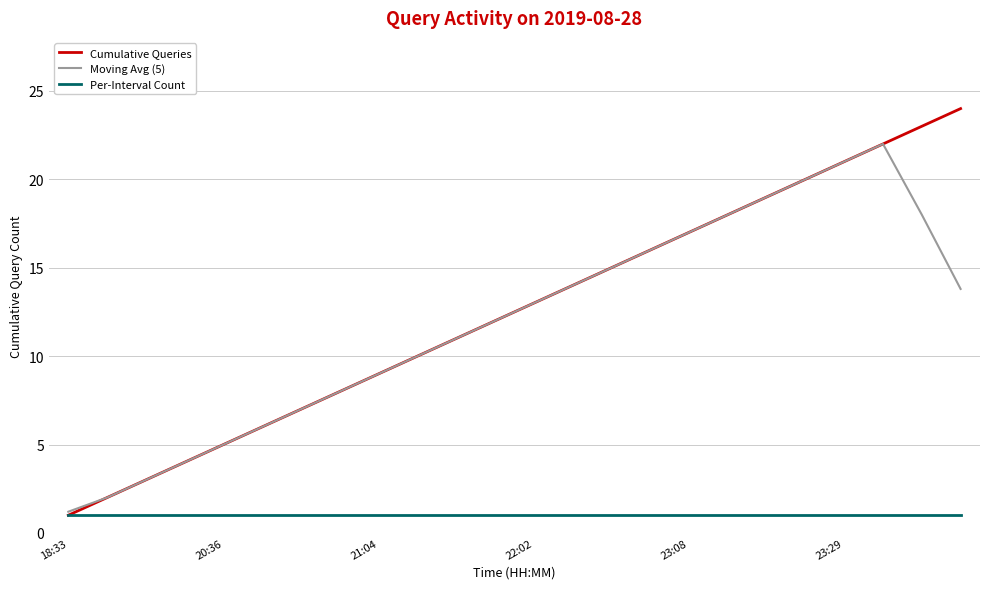

List the series in order of their peak value, lowest first.

Per-Interval Count, Moving Avg (5), Cumulative Queries